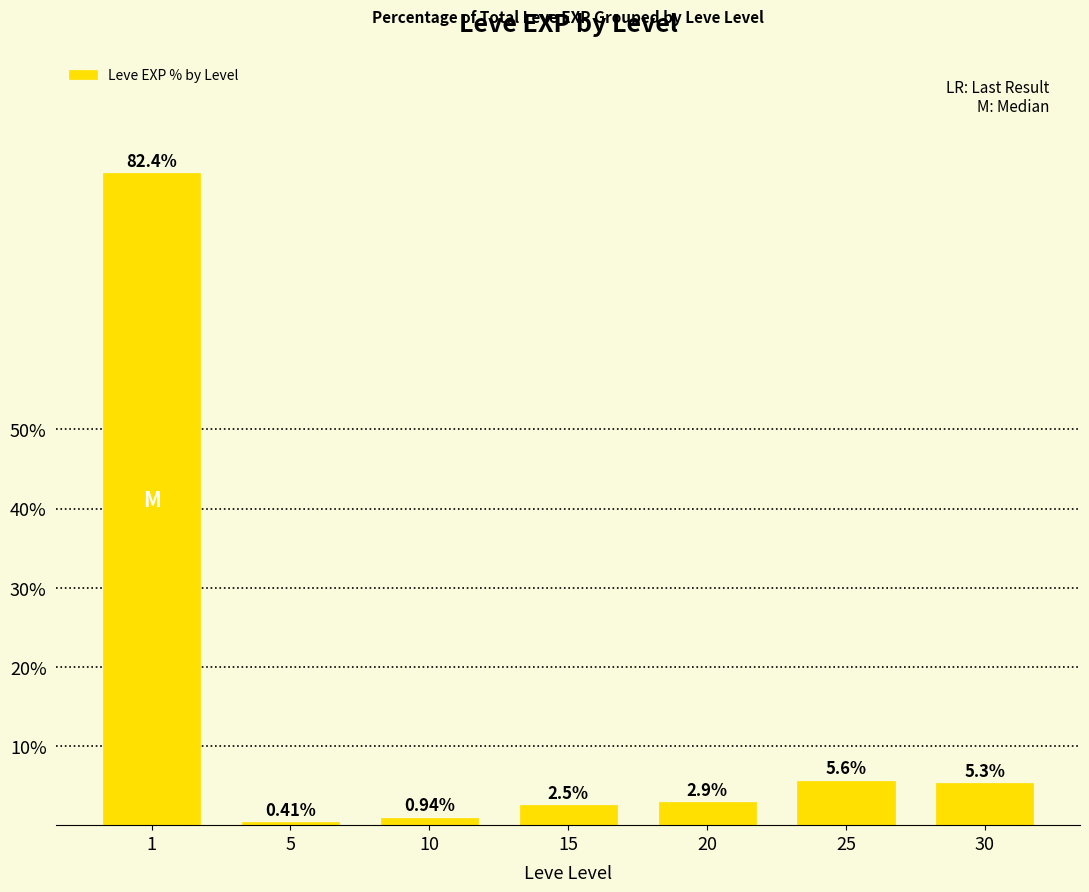

Rank the categories by value from lowest to highest.

5, 10, 15, 20, 30, 25, 1